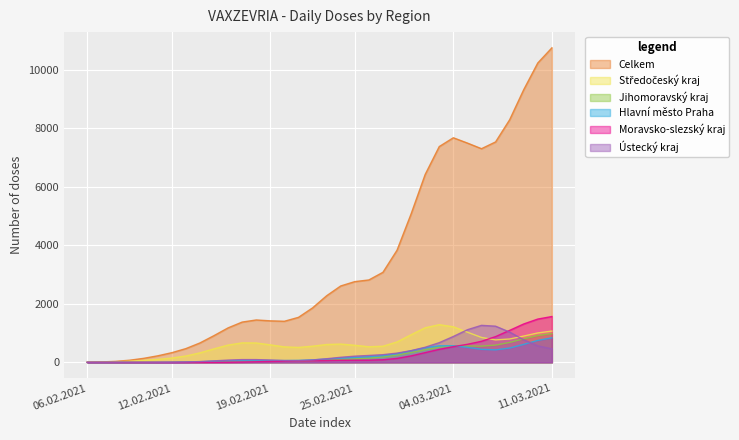

How many times do Hlavní město Praha and Středočeský kraj cross each other?

5